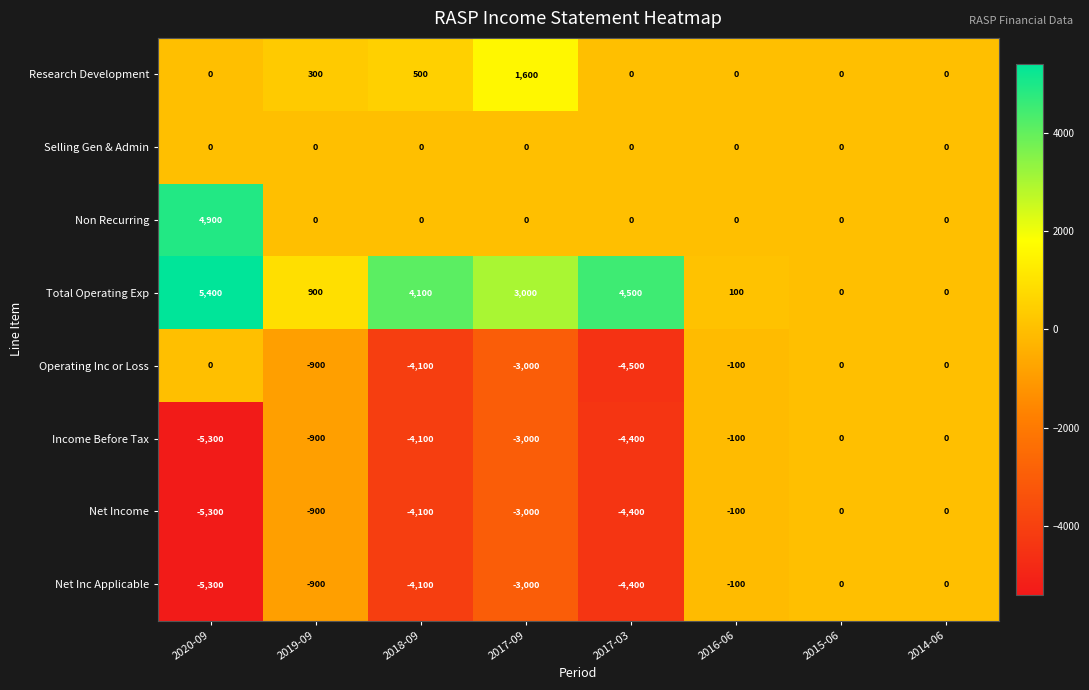

At which category does the chart reach its minimum across all series?

2020-09